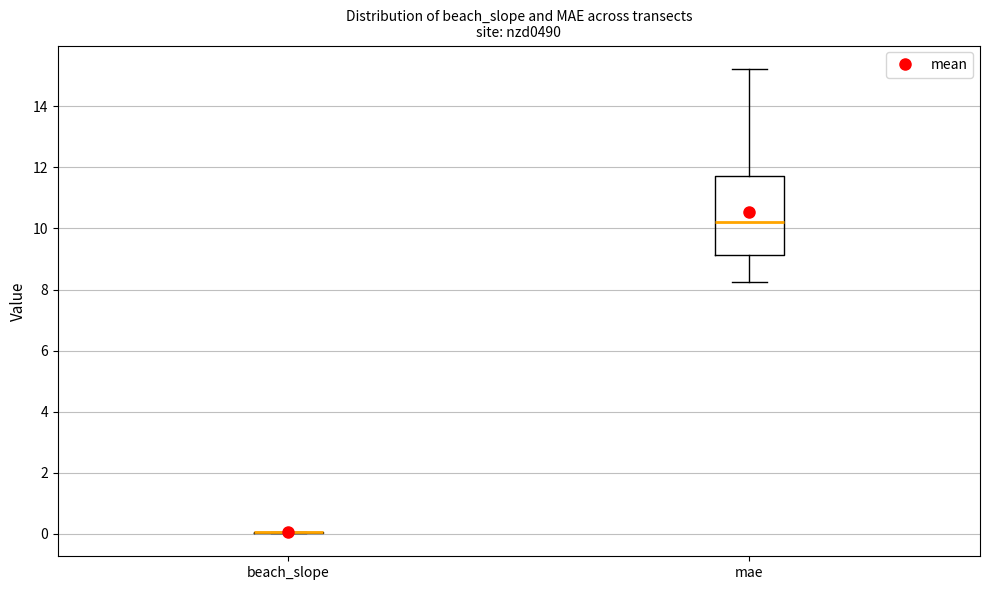

Where is the upper edge of the box for mae on the y-axis? The values are not printed on the chart, so give them approximately, as read against the axis.

11.8